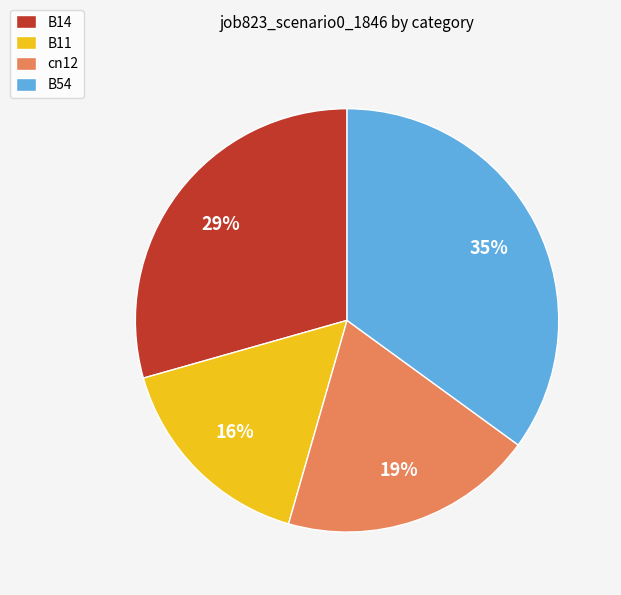

Is there a majority slice in this chart?

No